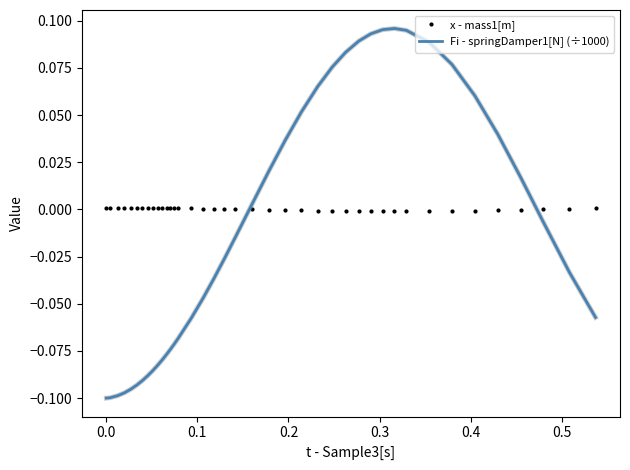

True or false: Fi - springDamper1[N] (÷1000) and x - mass1[m] intersect in this chart.

True